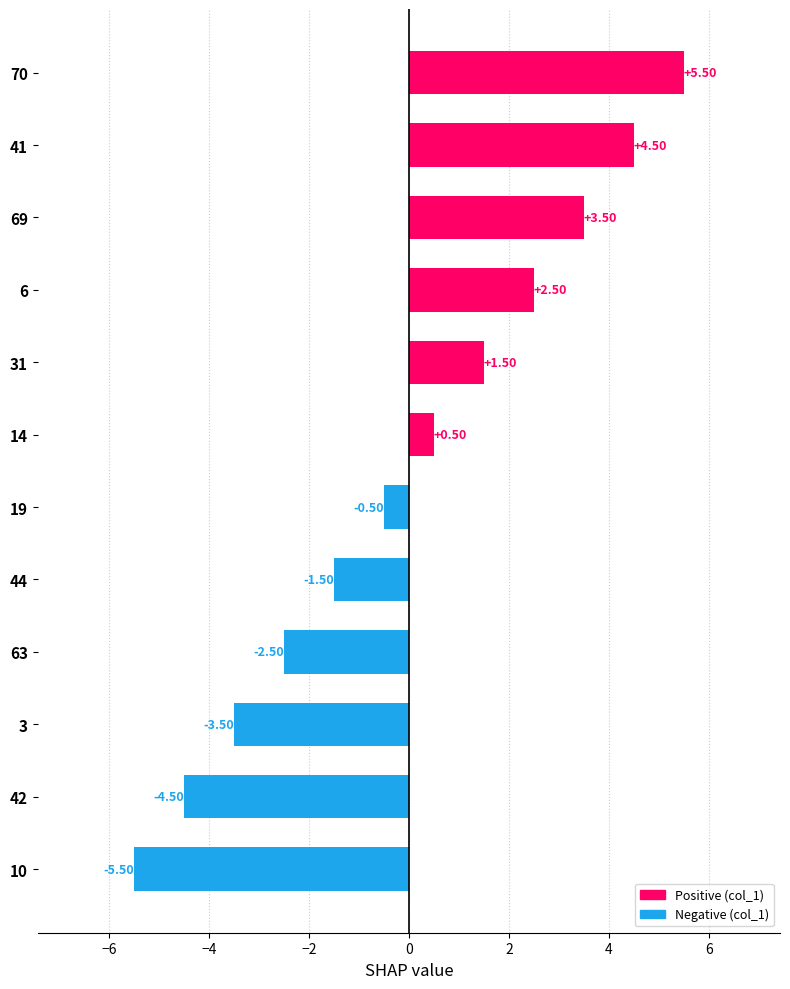

What is the sum of the values at 10 and 42?

-10.0